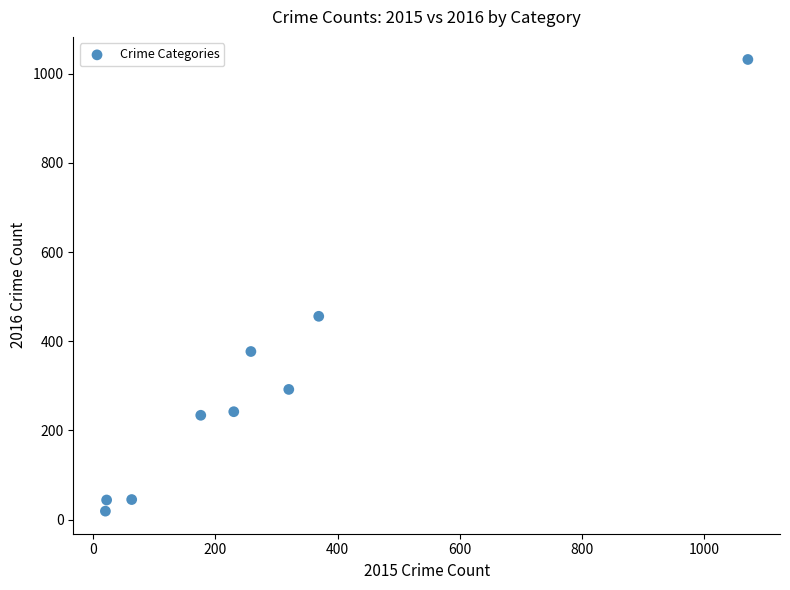

What Y value in the scatter plot is closest to 525?

456